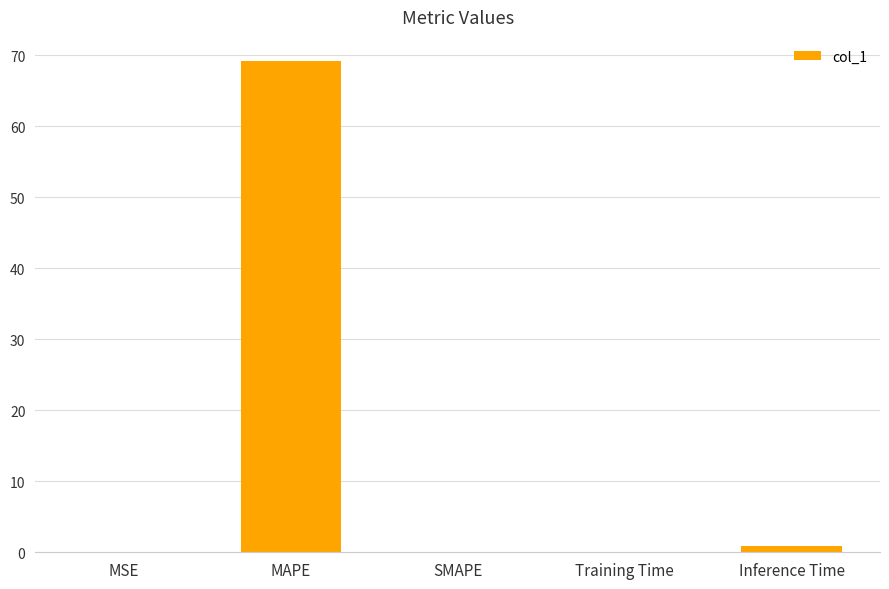

The chart shows a value of 47.2 at SMAPE. True or false?

False